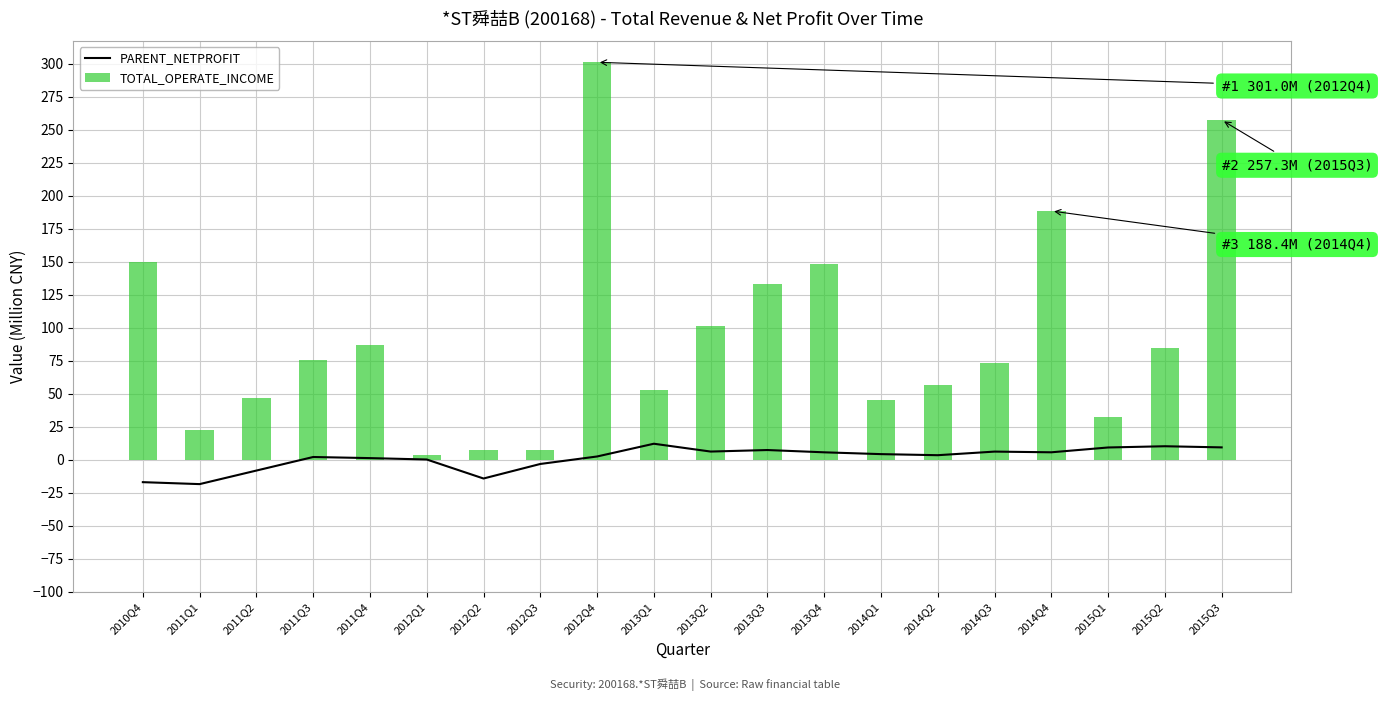

What is the difference between the TOTAL_OPERATE_INCOME values at 2012Q4 and 2014Q2?

244.4